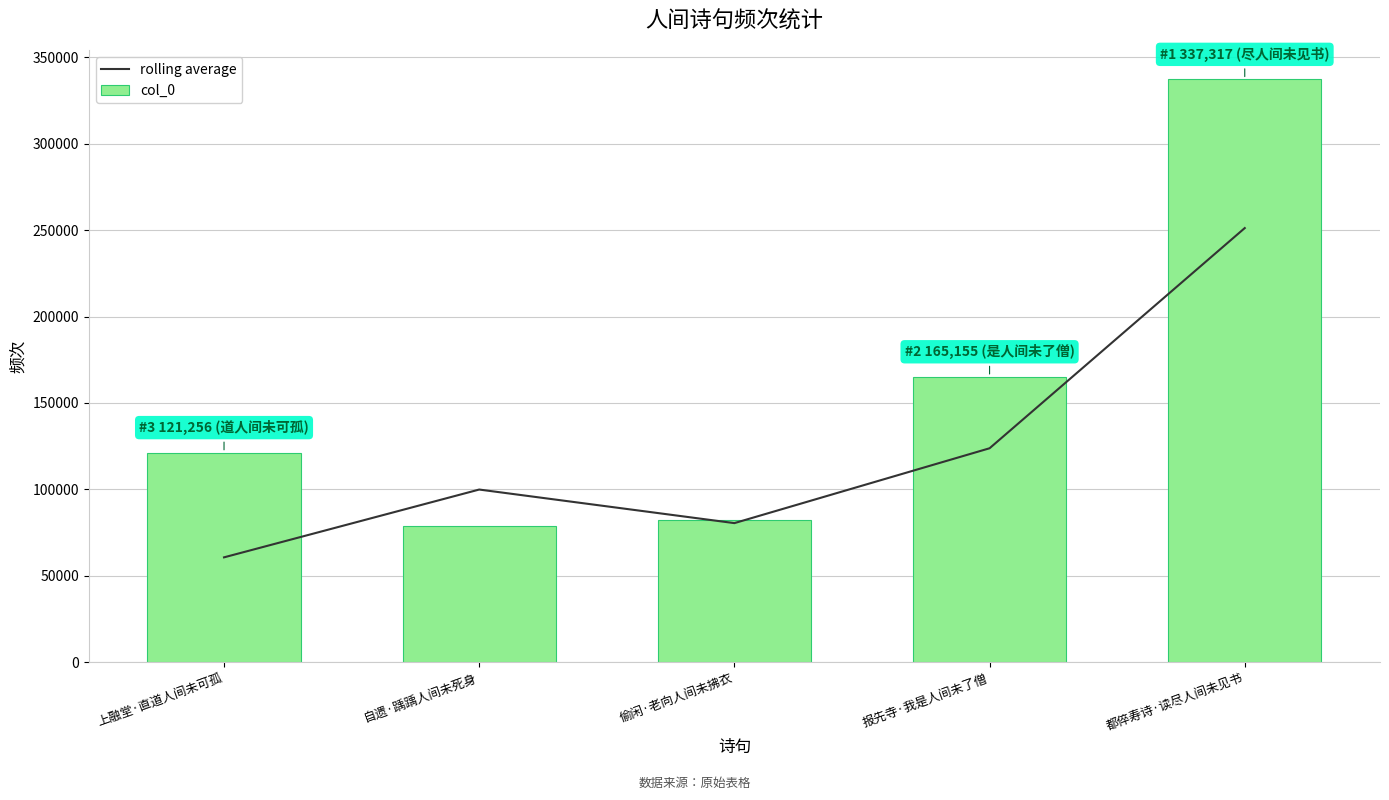

Is the value of col_0 at 报先寺·我是人间未了僧 greater than the value of rolling average at 偷闲·老向人间未拂衣?

Yes